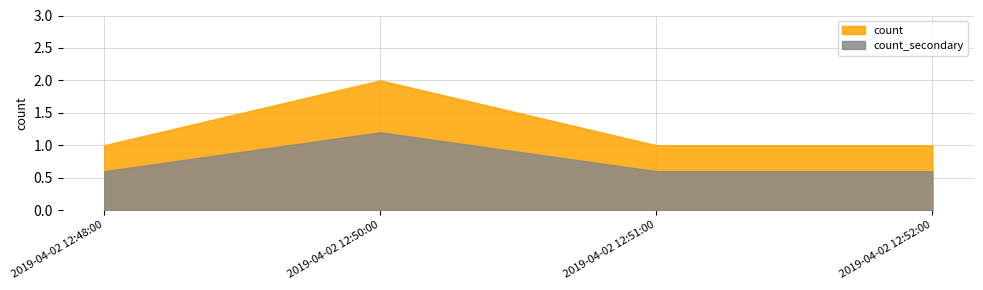

How many points are higher than both their immediate neighbors (excluding endpoints)?

1